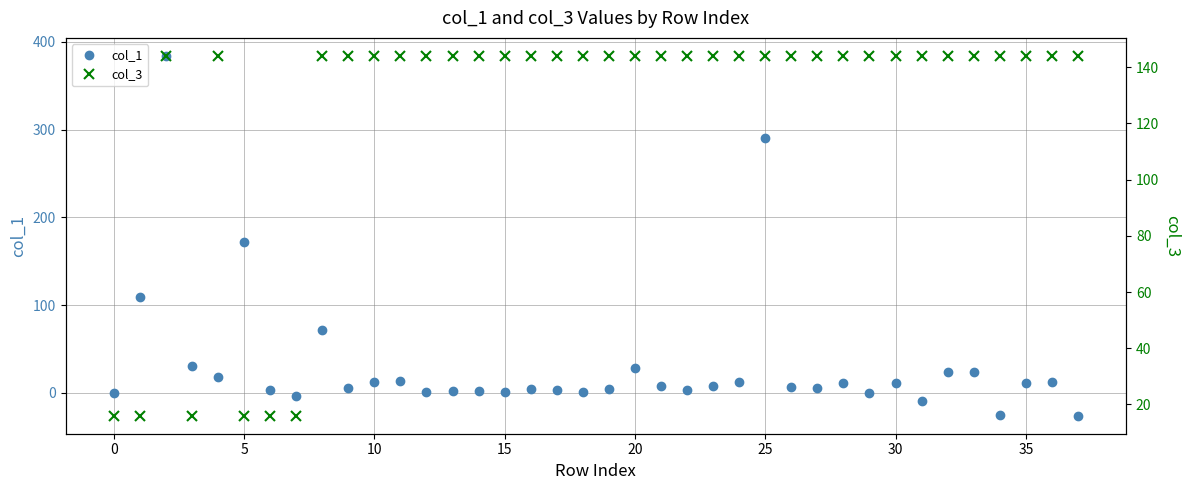

How many interior local valleys does the col_1 series have?

11